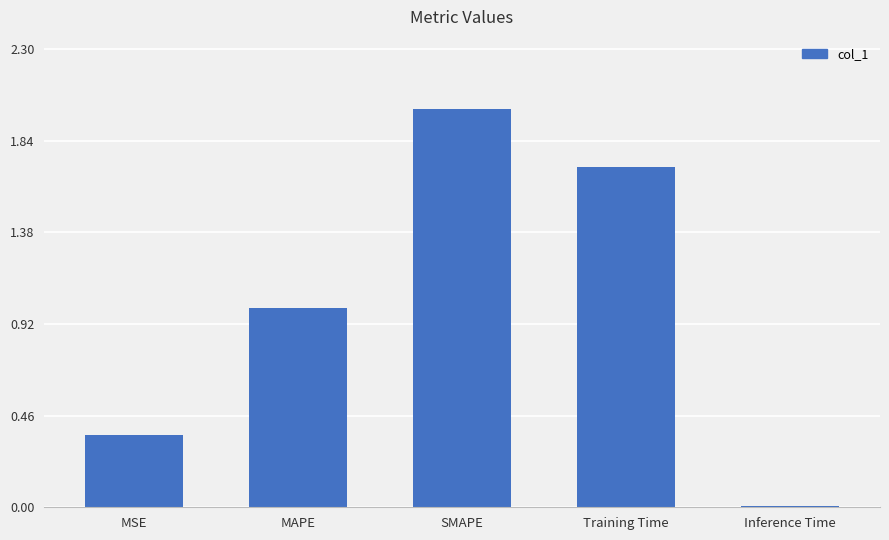

What is the difference between the values at SMAPE and MSE?

1.6